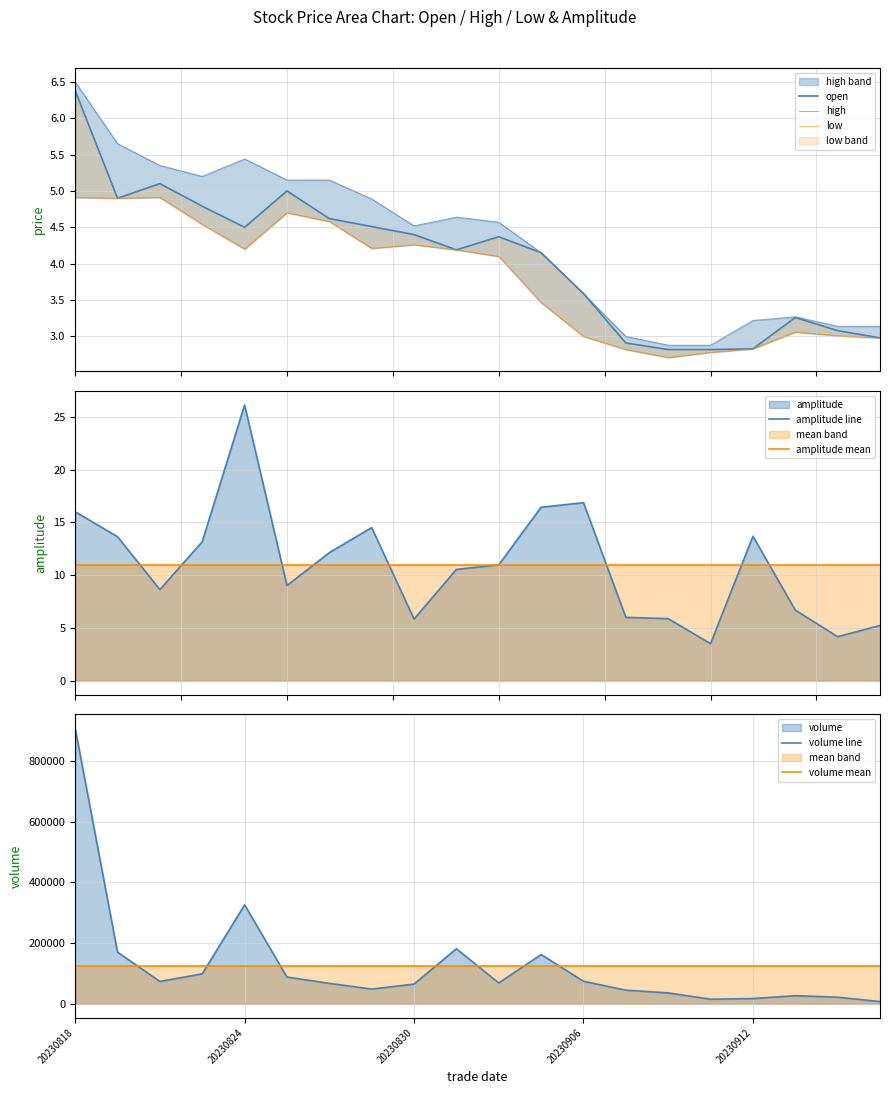

Does the chart display data point markers on the line(s)?

No